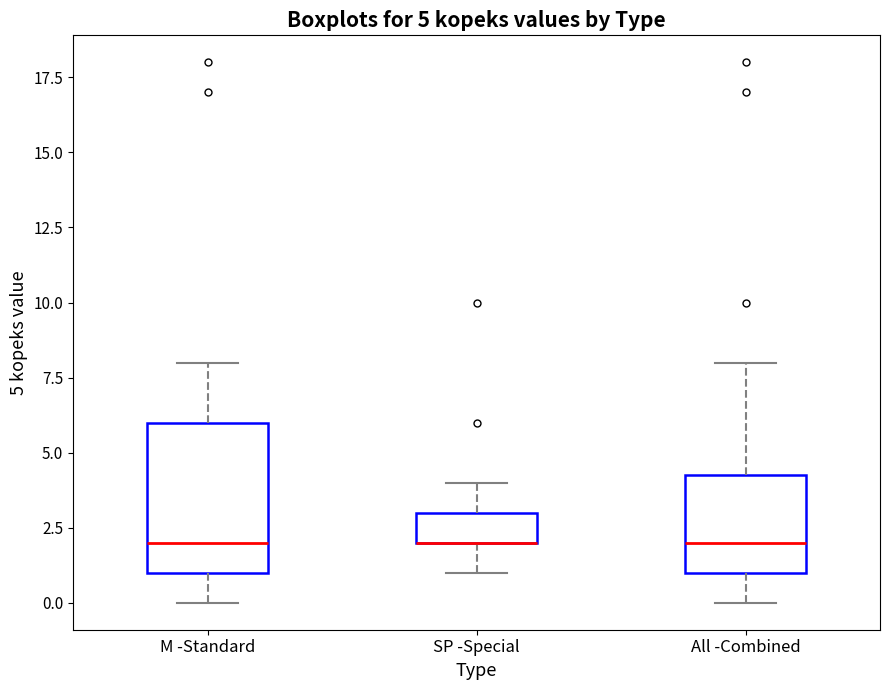

Comparing the boxes themselves (not the whiskers), which one is the tallest?

M -Standard